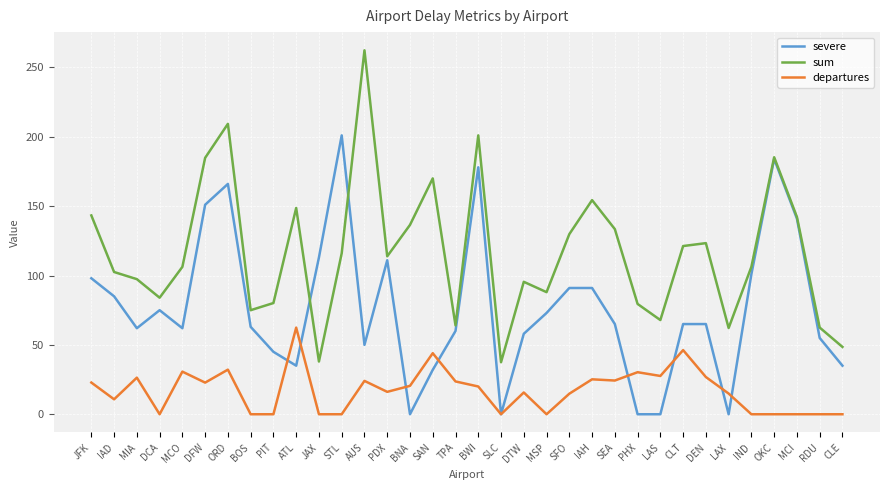

Is this an area chart (filled region under the line)?

No